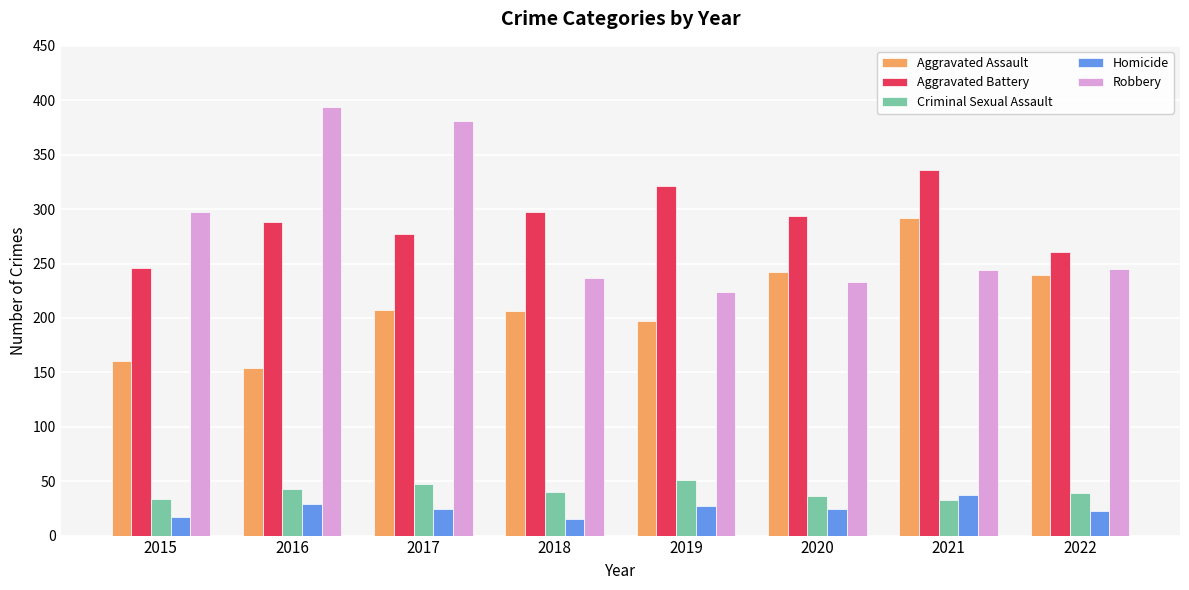

At how many categories does at least one series exceed 270?

7